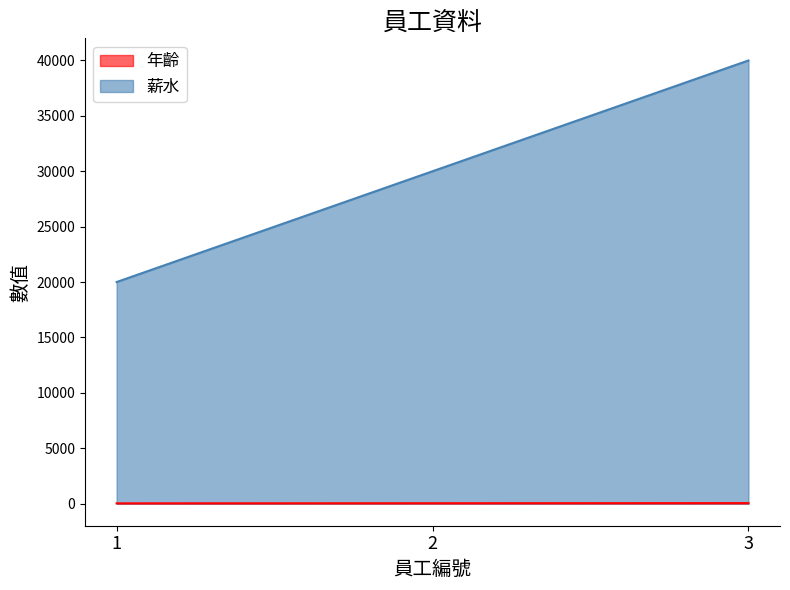

At how many categories does at least one series exceed 24340?

2